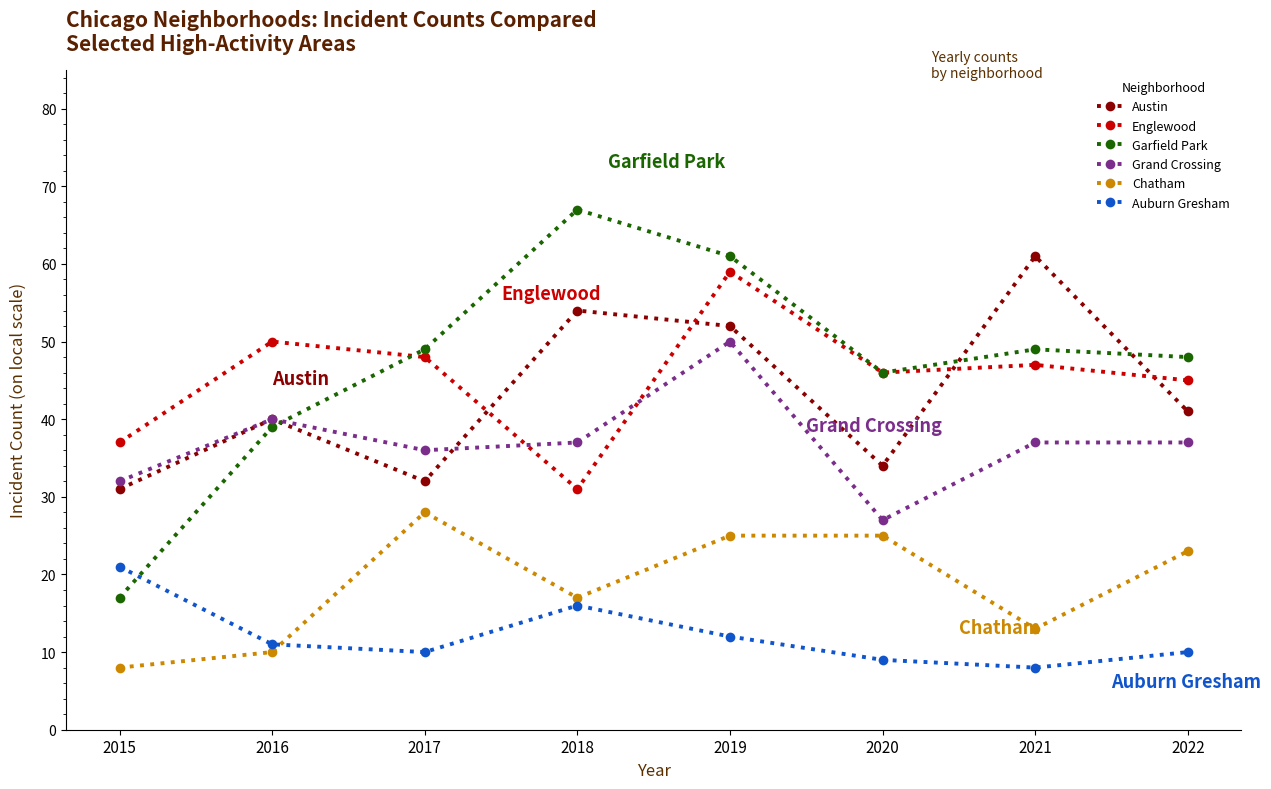

How many data points in Austin are less than 41?

4